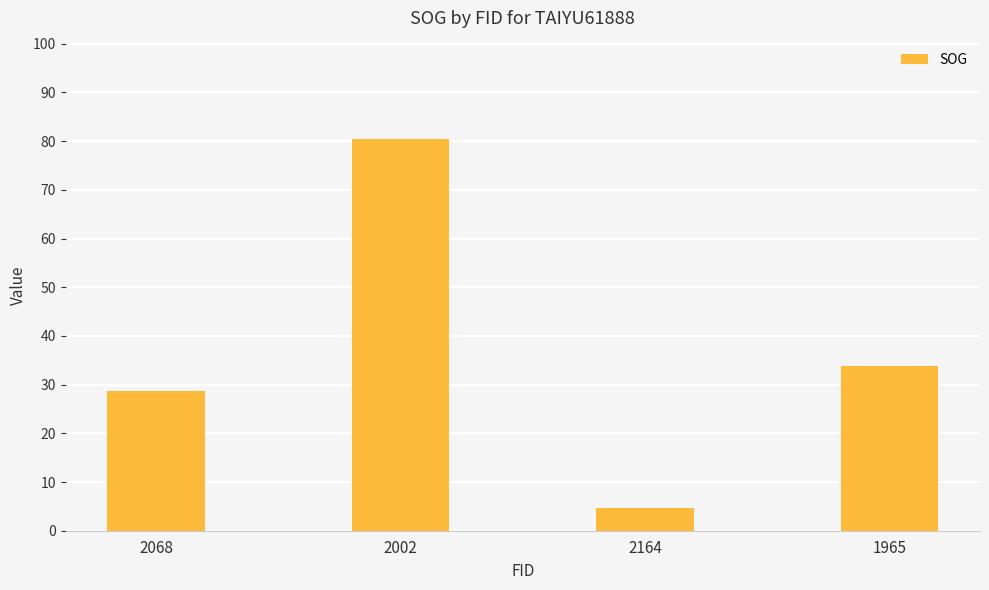

Is it true that the value at 2164 is 7.9?

False